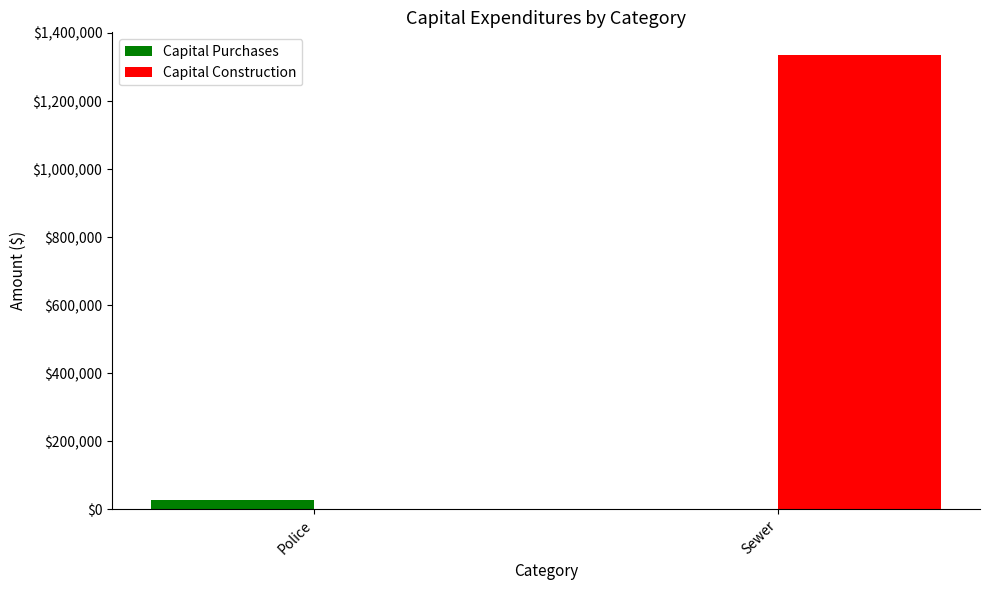

Which series changed the most between Police and Sewer?

Capital Construction